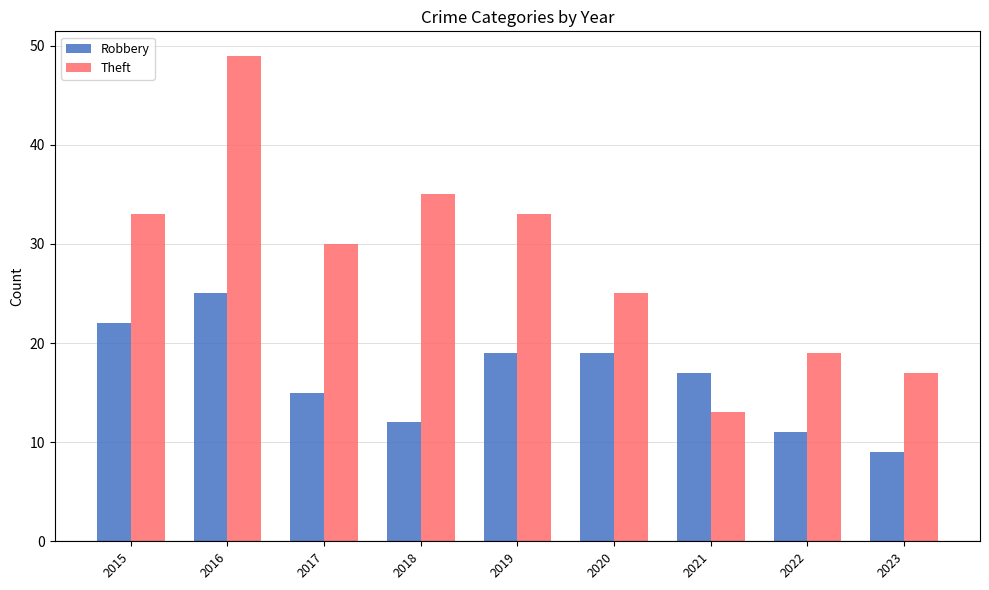

What is the value of the Theft bar at the 2nd from the left?

49